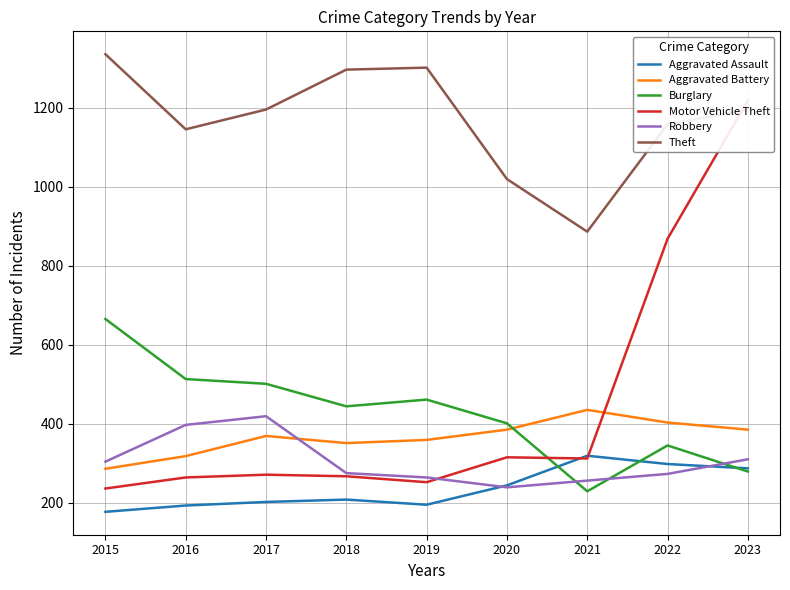

Which category has the highest value in the Aggravated Assault series?

2021